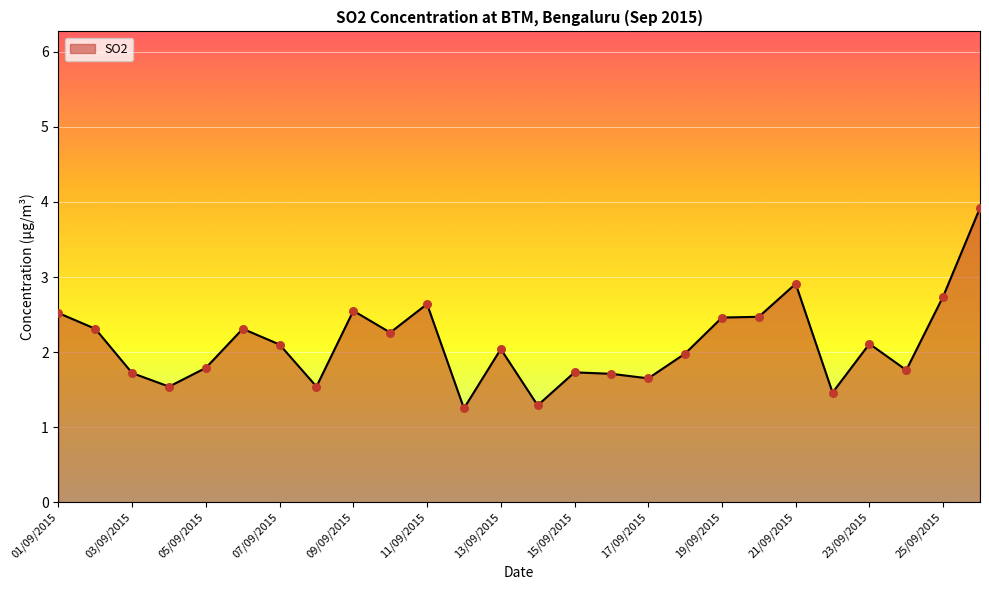

What is the difference between the maximum and minimum values?

2.7